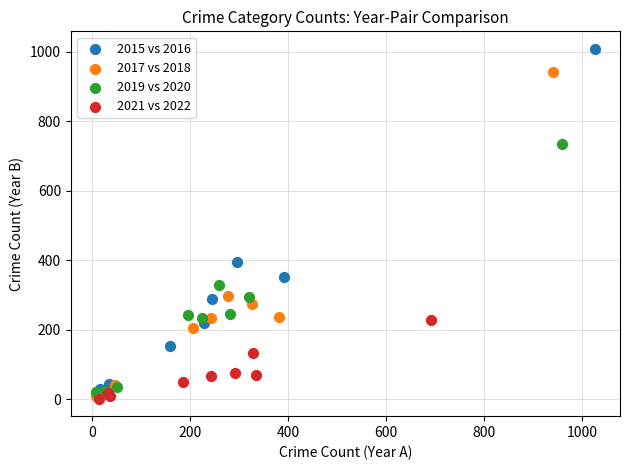

What are all the series names shown in the legend?

2015 vs 2016, 2017 vs 2018, 2019 vs 2020, 2021 vs 2022